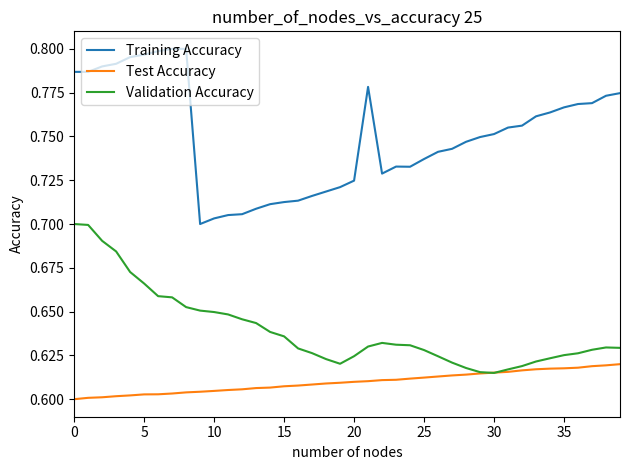

Which series has the largest total across all categories?

Training Accuracy